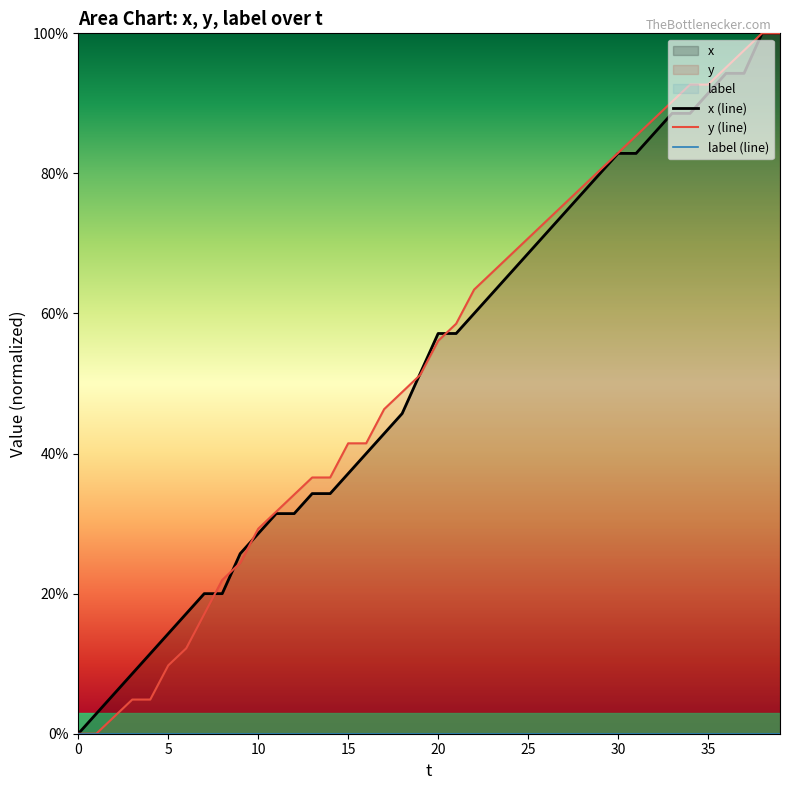

True or false: label (line) has more than 0 interior local peaks.

False